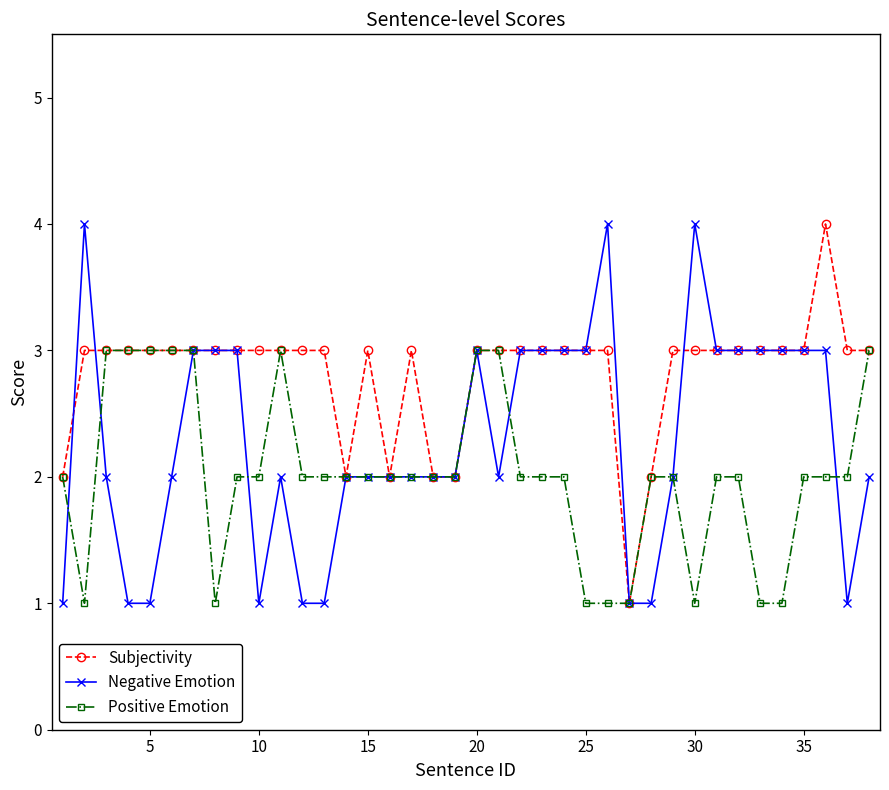

Which series has the largest total across all categories?

Subjectivity